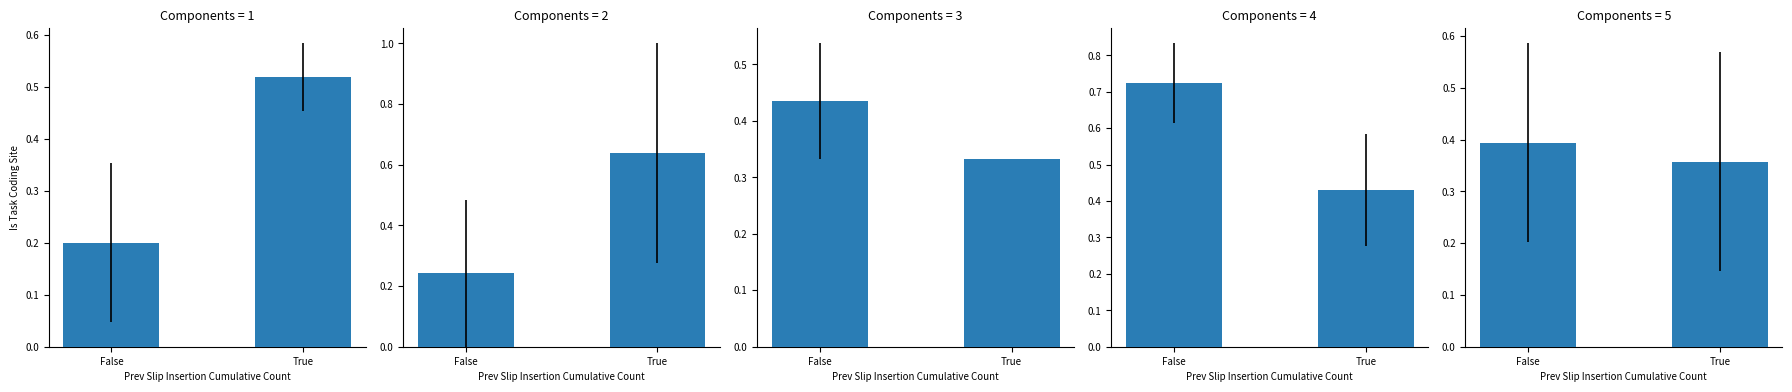

What is the label of the 2nd bar from the right?

False